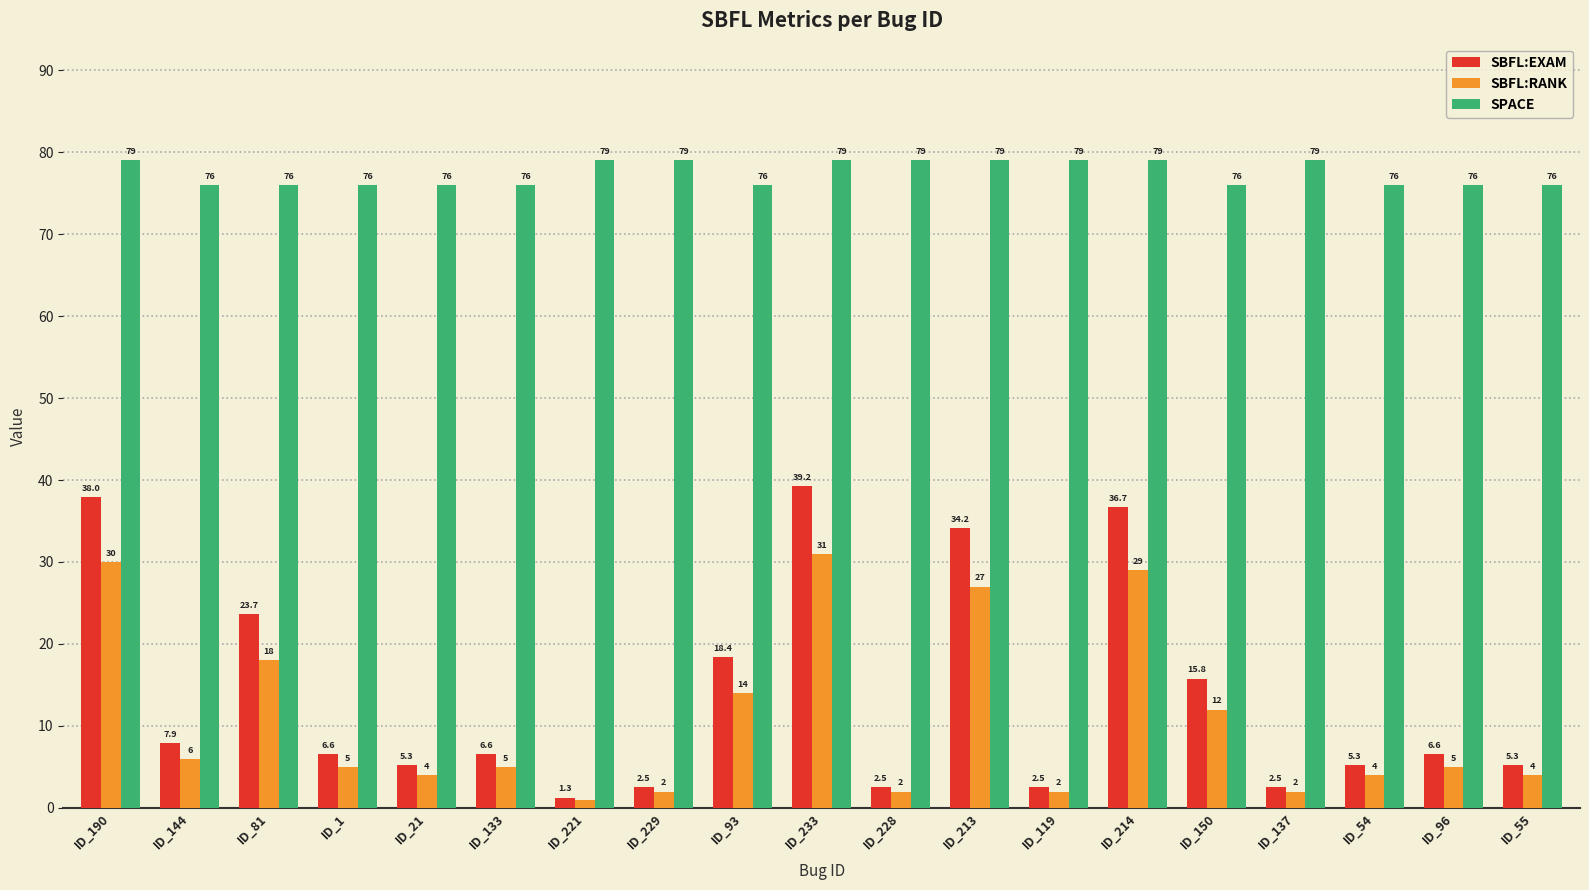

Reading right to left, extract all data points from this chart.

SBFL:EXAM: 5.3	6.6	5.3	2.5	15.8	36.7	2.5	34.2	2.5	39.2	18.4	2.5	1.3	6.6	5.3	6.6	23.7	7.9	38.0
SBFL:RANK: 4.0	5.0	4.0	2.0	12.0	29.0	2.0	27.0	2.0	31.0	14.0	2.0	1.0	5.0	4.0	5.0	18.0	6.0	30.0
SPACE: 76.0	76.0	76.0	79.0	76.0	79.0	79.0	79.0	79.0	79.0	76.0	79.0	79.0	76.0	76.0	76.0	76.0	76.0	79.0